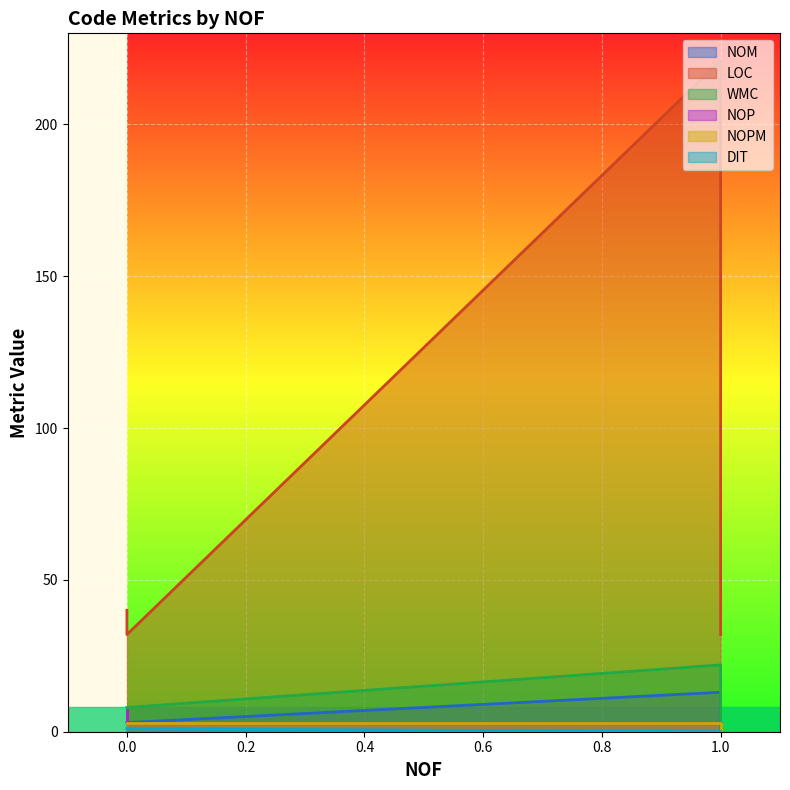

How many series are shown in this chart?

6